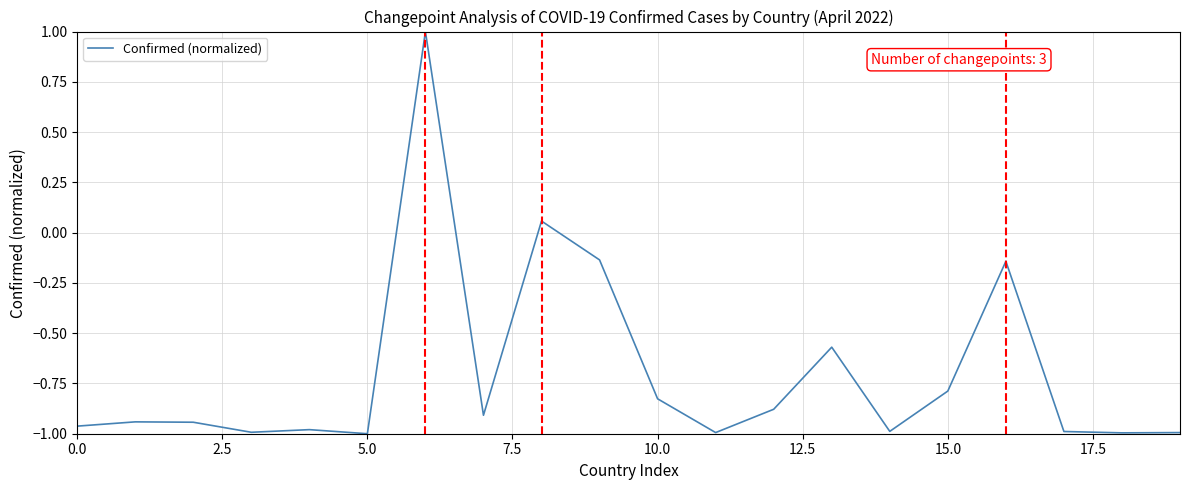

What is the difference between the maximum and minimum values?

2.0